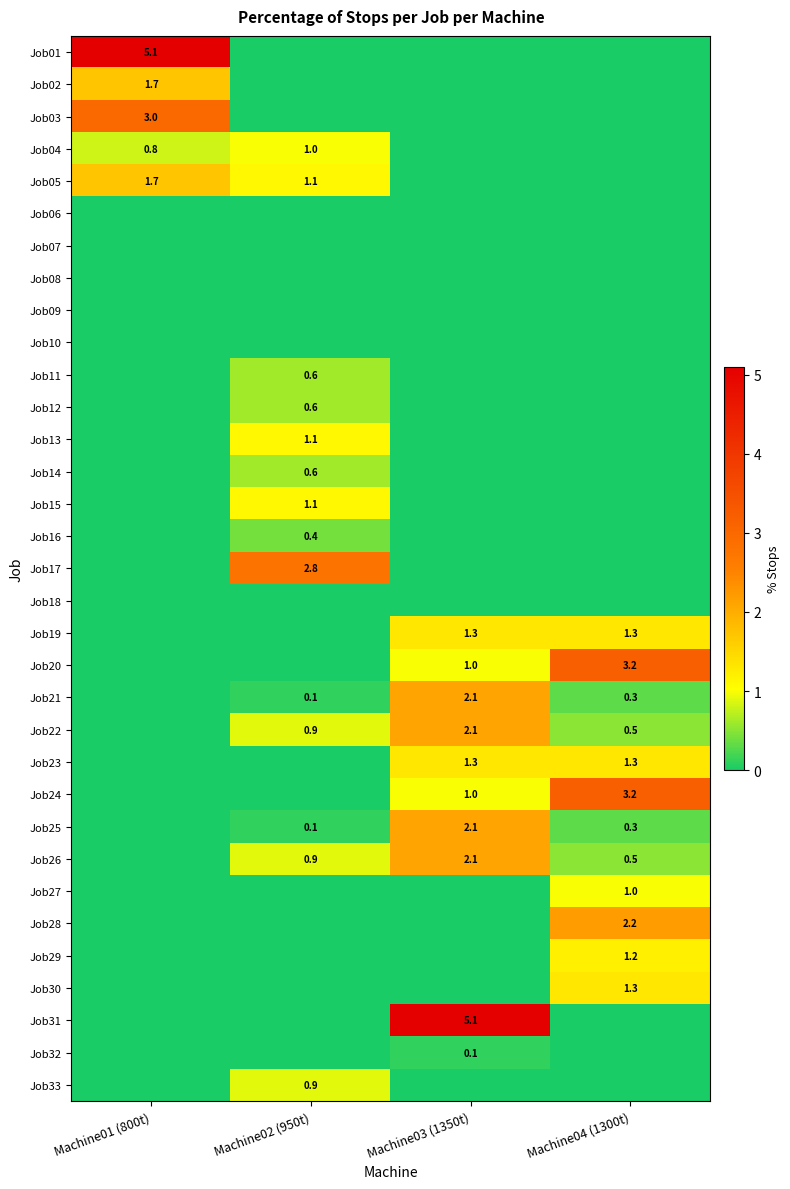

Is it true that Job33 equals 1.5 at Machine02 (950t)?

False